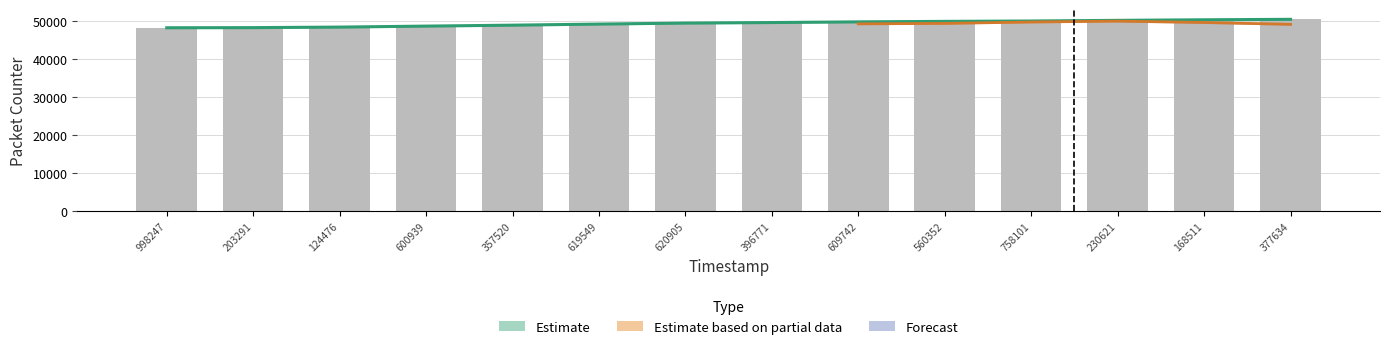

List the labels in order of value, largest first.

377634, 168511, 230621, 758101, 560352, 609742, 396771, 620905, 619549, 357520, 600939, 124476, 203291, 998247